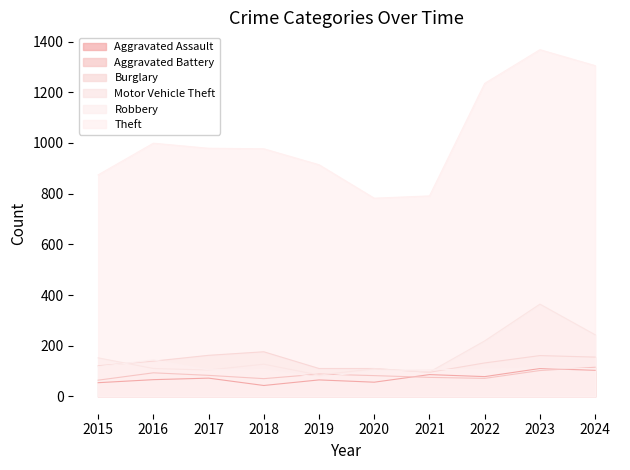

What is the difference between the maximum and minimum values in the Burglary series?

81